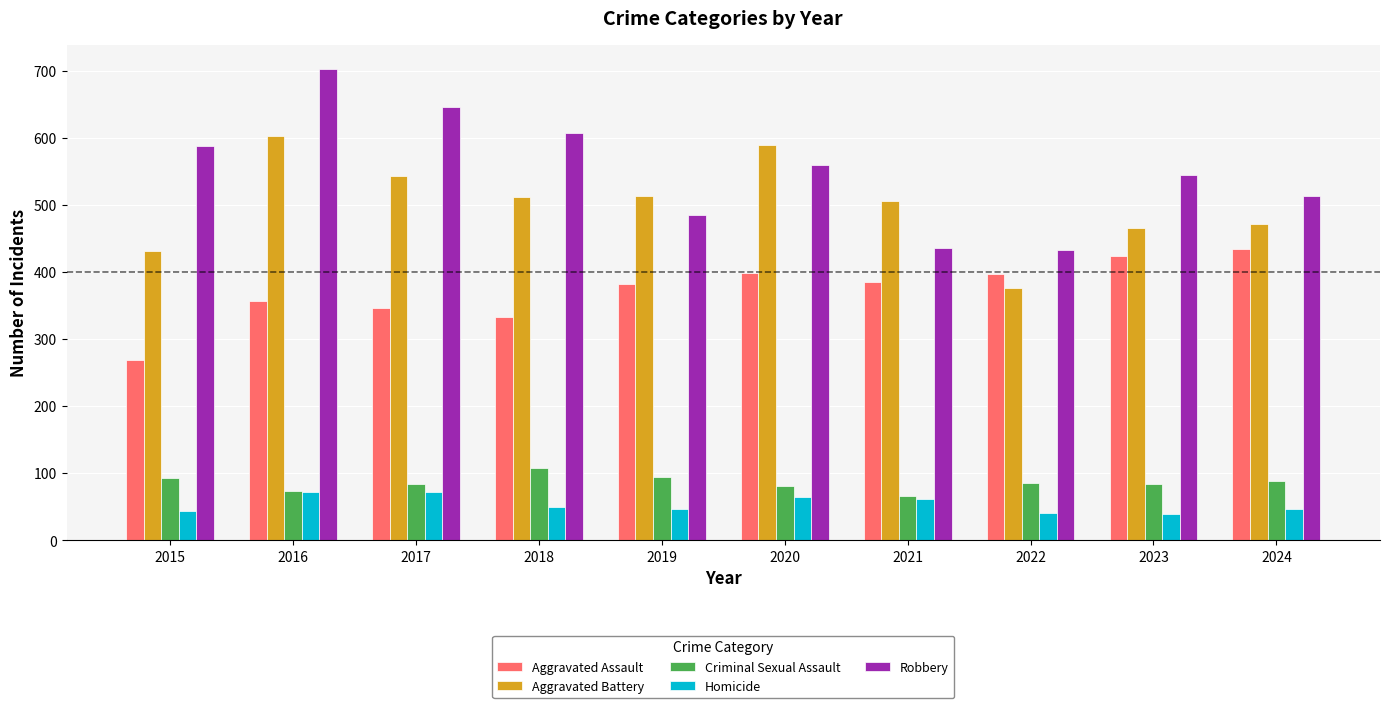

What is the average value of the Robbery series?

551